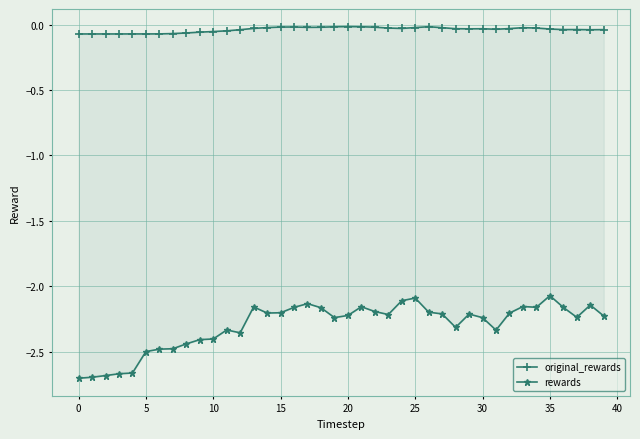

True or false: rewards and original_rewards intersect in this chart.

False